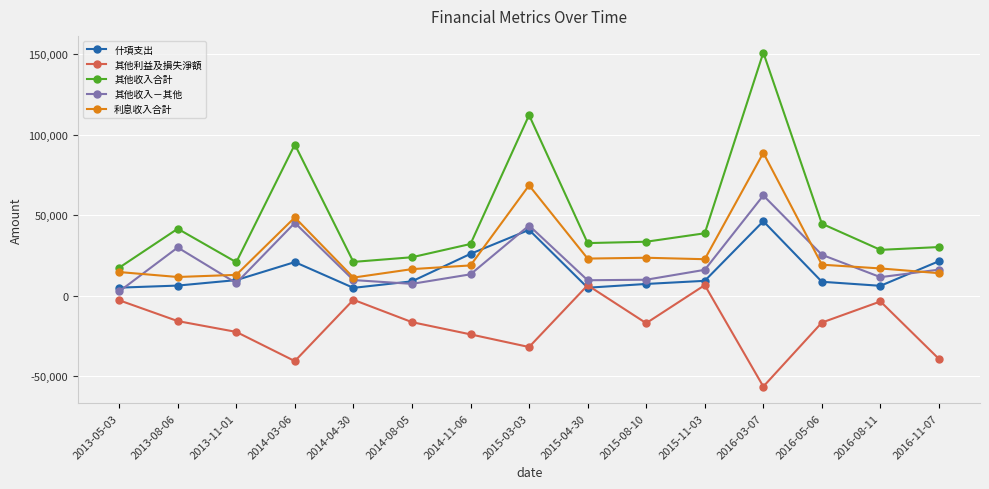

List the series in order of their peak value, lowest first.

其他利益及損失淨額, 什項支出, 其他收入－其他, 利息收入合計, 其他收入合計